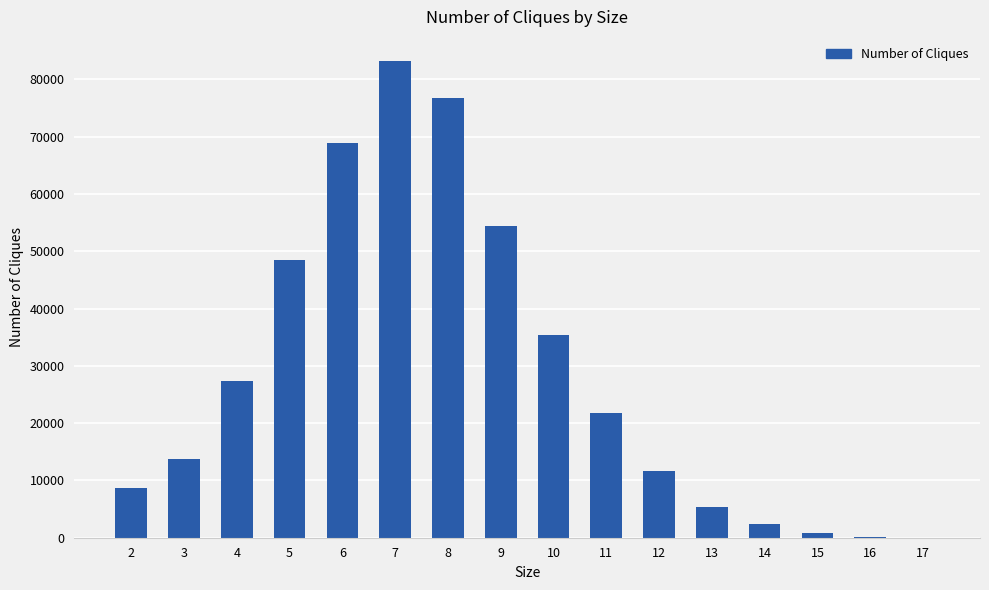

What is the change in value from 2 to 9?

+45801